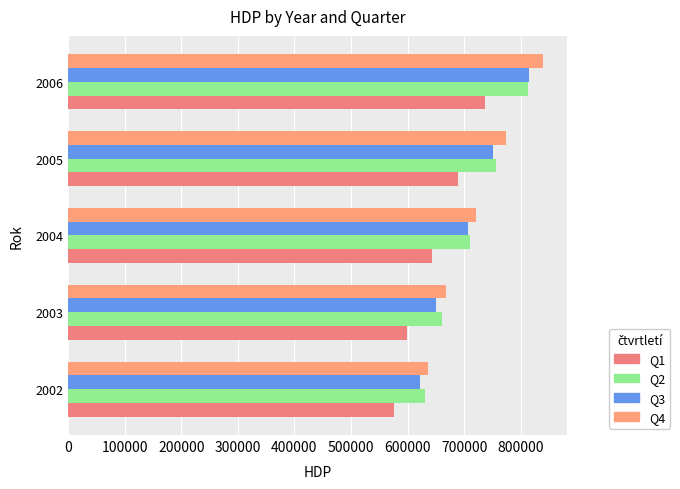

Rank the series by their maximum value, from highest to lowest.

Q4, Q3, Q2, Q1